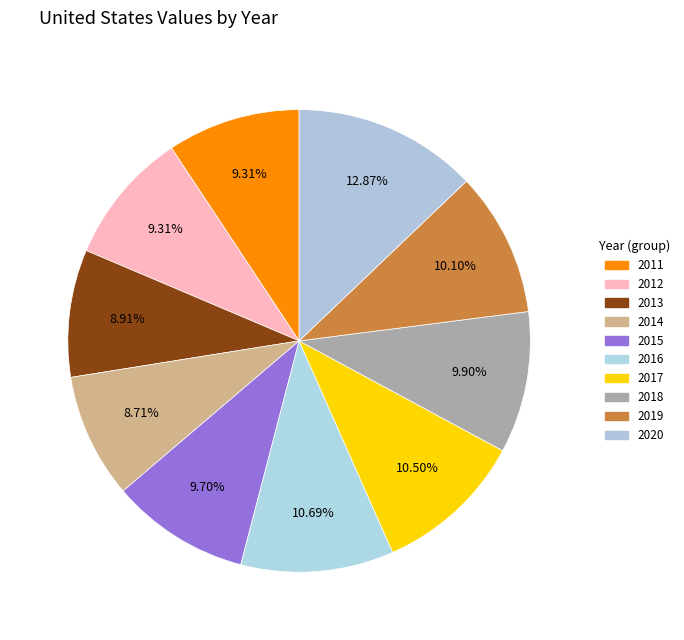

To the nearest percent, what percentage of the pie is 2015?

10%